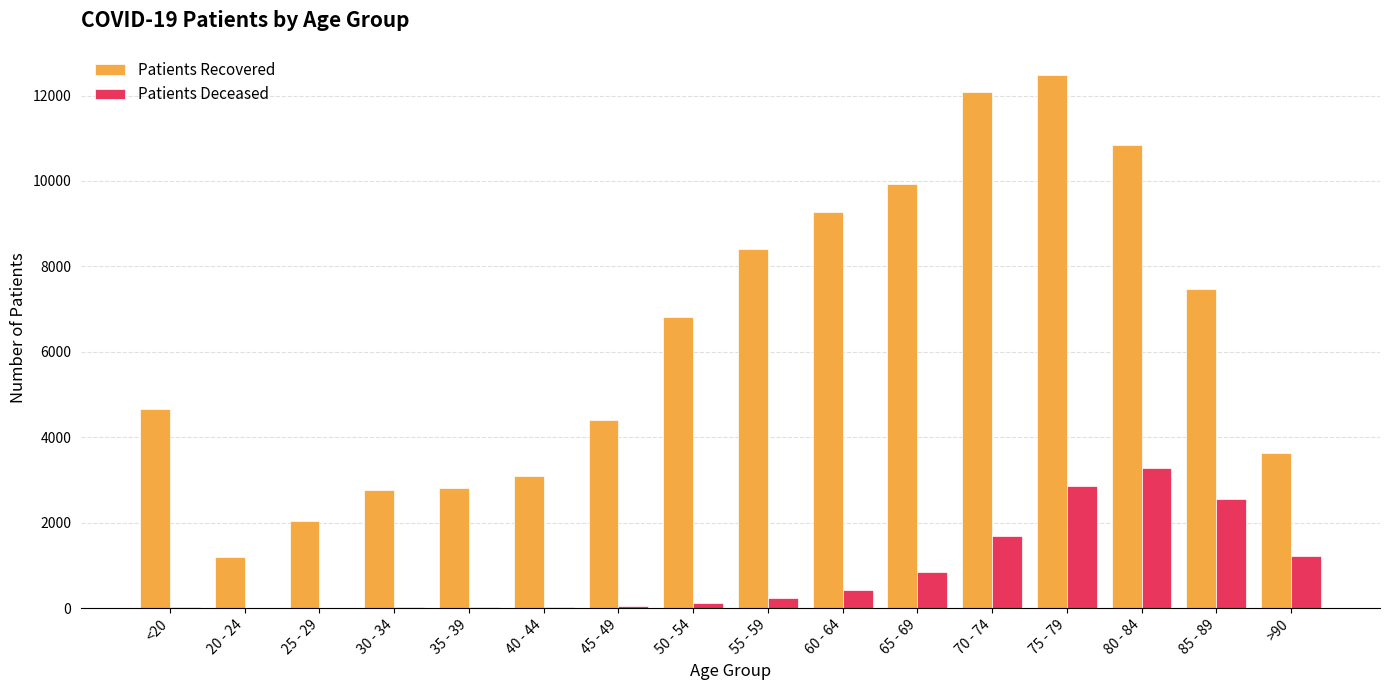

At which category is the sum across all series the highest?

75 - 79